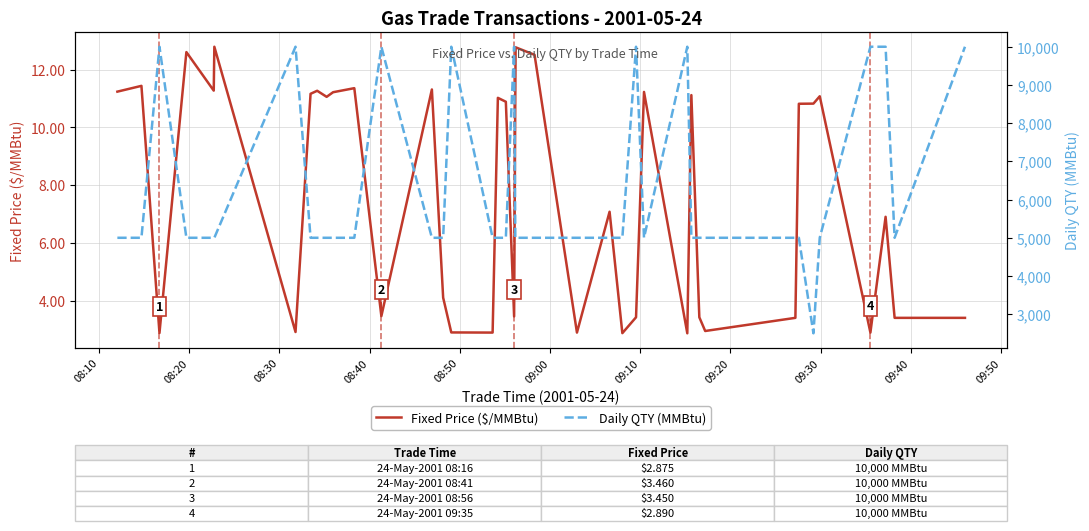

True or false: Fixed Price ($/MMBtu) and Daily QTY (MMBtu) intersect in this chart.

False